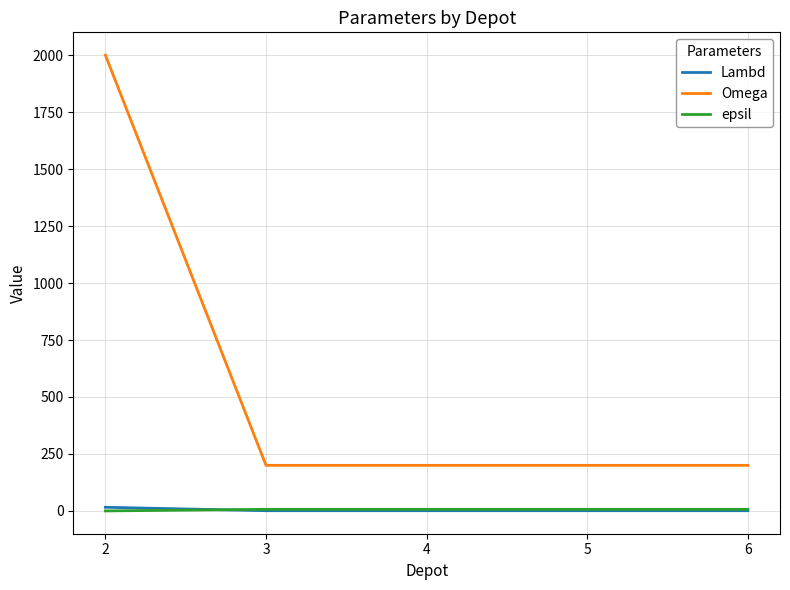

Which series has the largest range (max minus min)?

Omega